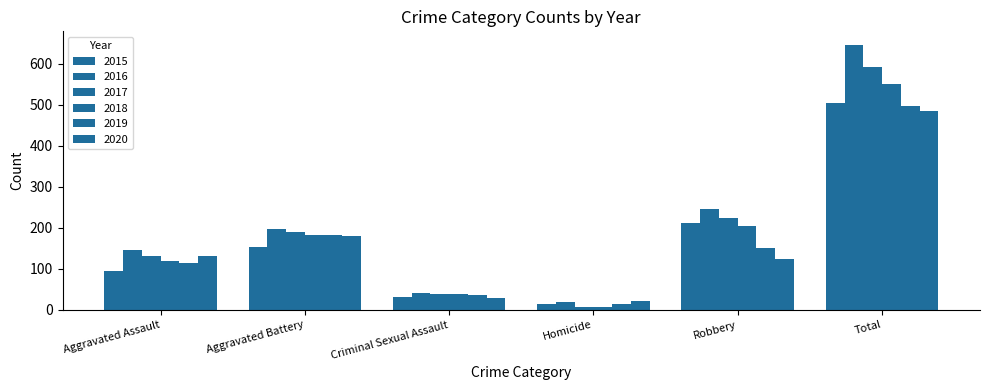

Which label corresponds to the smallest value in the chart?

Homicide